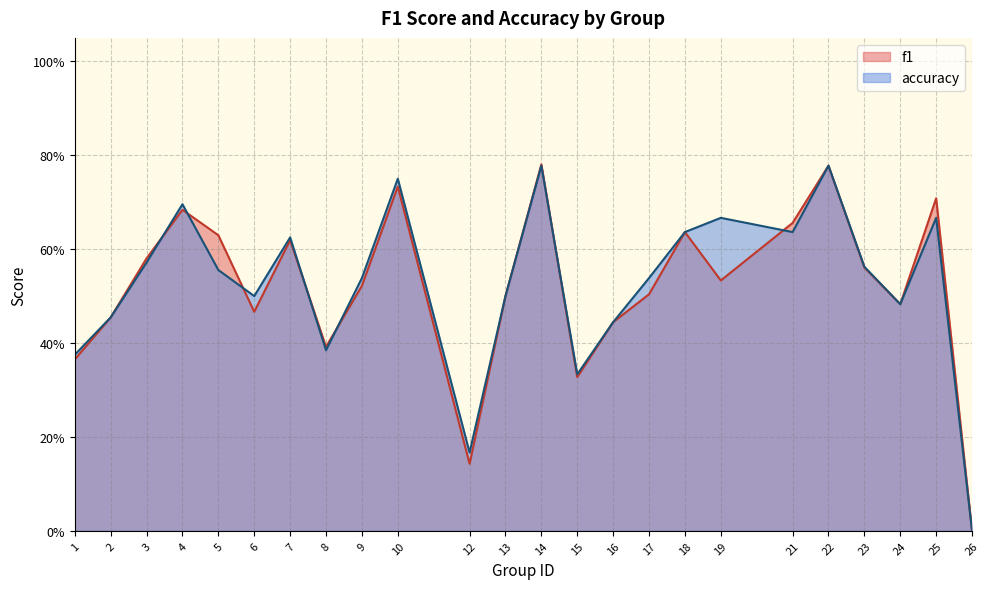

Which category has the highest value across all series?

14